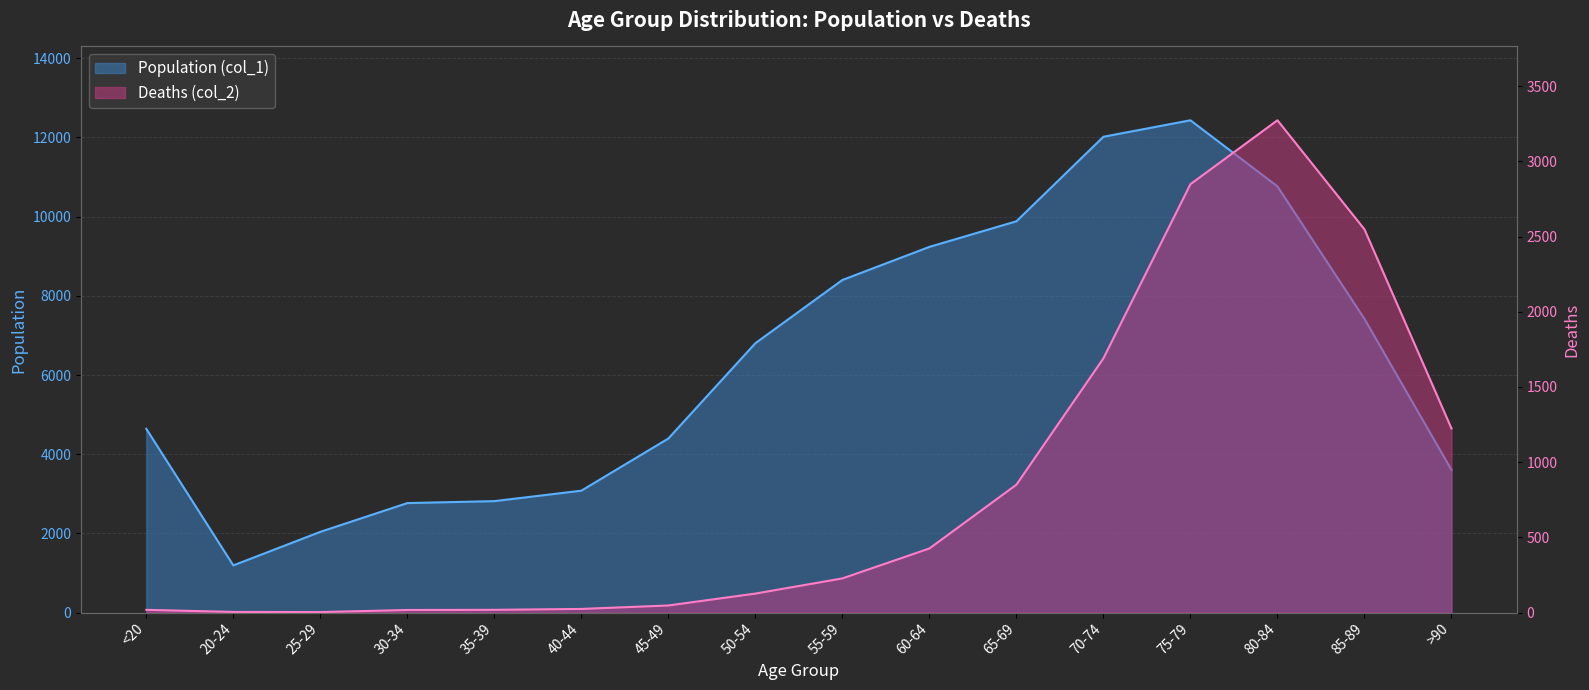

Reading right to left, transcribe all the data shown in this chart.

Population (col_1): 3604	7417	10764	12434	12018	9883	9236	8400	6803	4396	3078	2814	2765	2038	1191	4641
Deaths (col_2): 1224	2548	3273	2848	1690	850	426	227	126	47	24	18	17	3	4	18